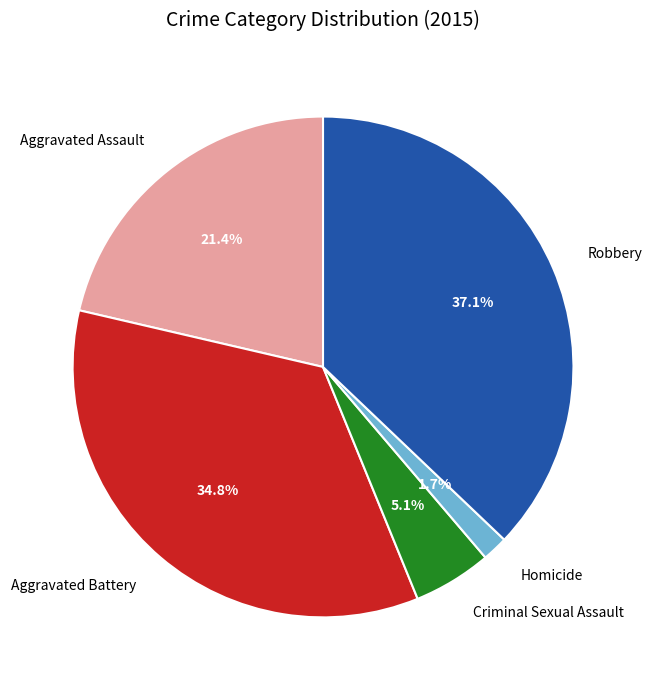

To the nearest percent, what is the combined percentage of Criminal Sexual Assault and Robbery?

42%